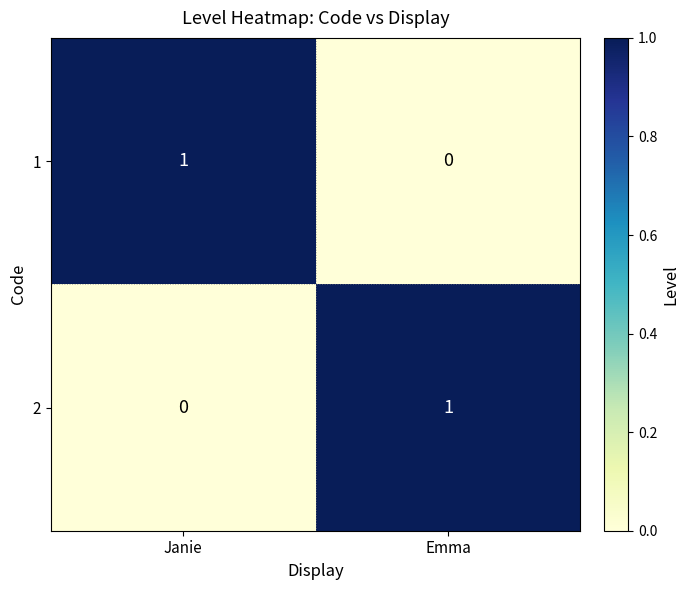

At which label is 1 closest to 0?

Emma